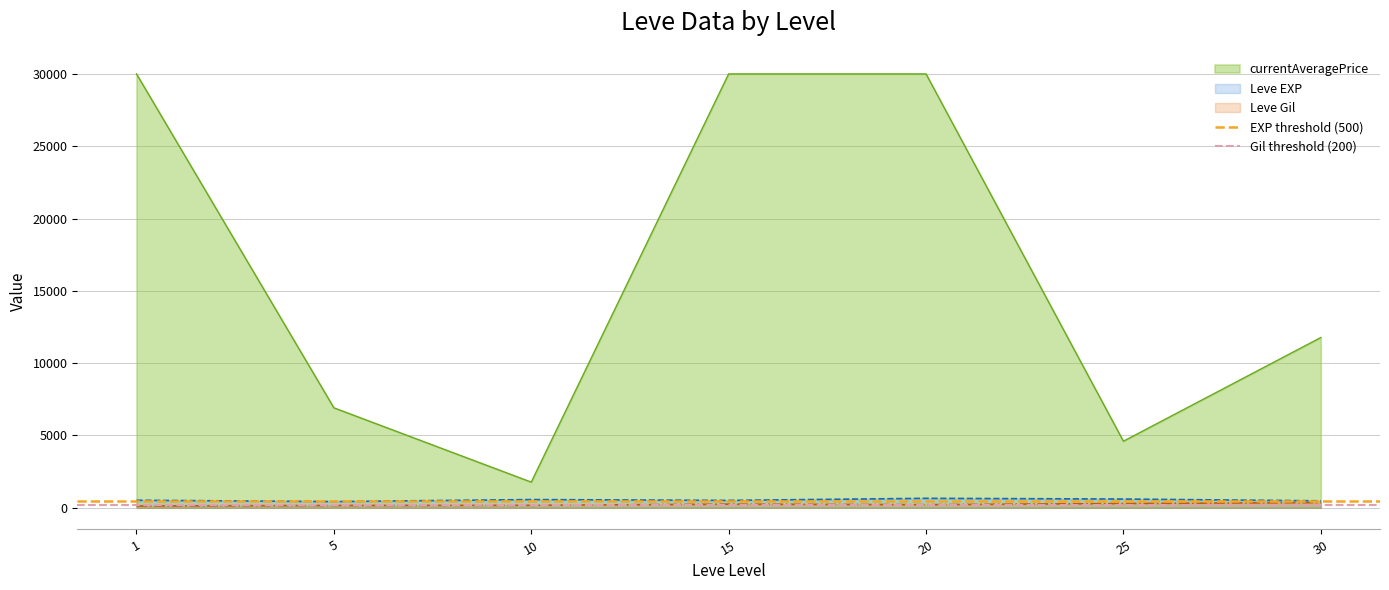

What is the highest value of the currentAveragePrice series?

30000.0